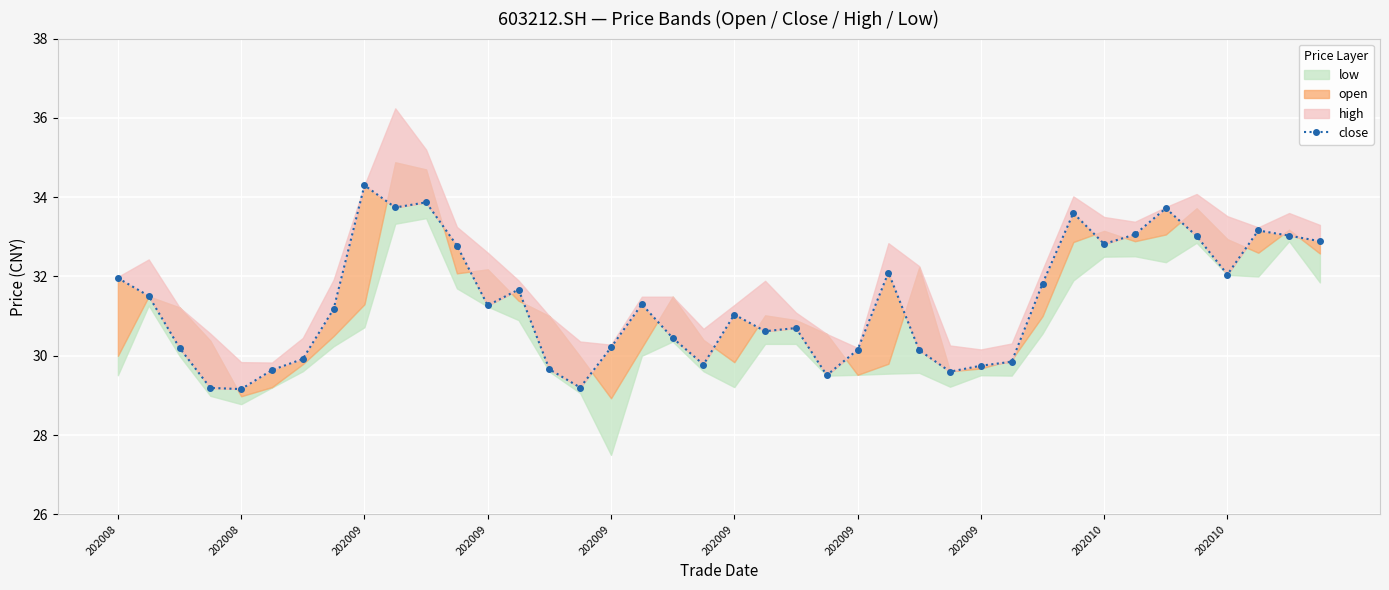

At which label is the value closest to 31?

202009